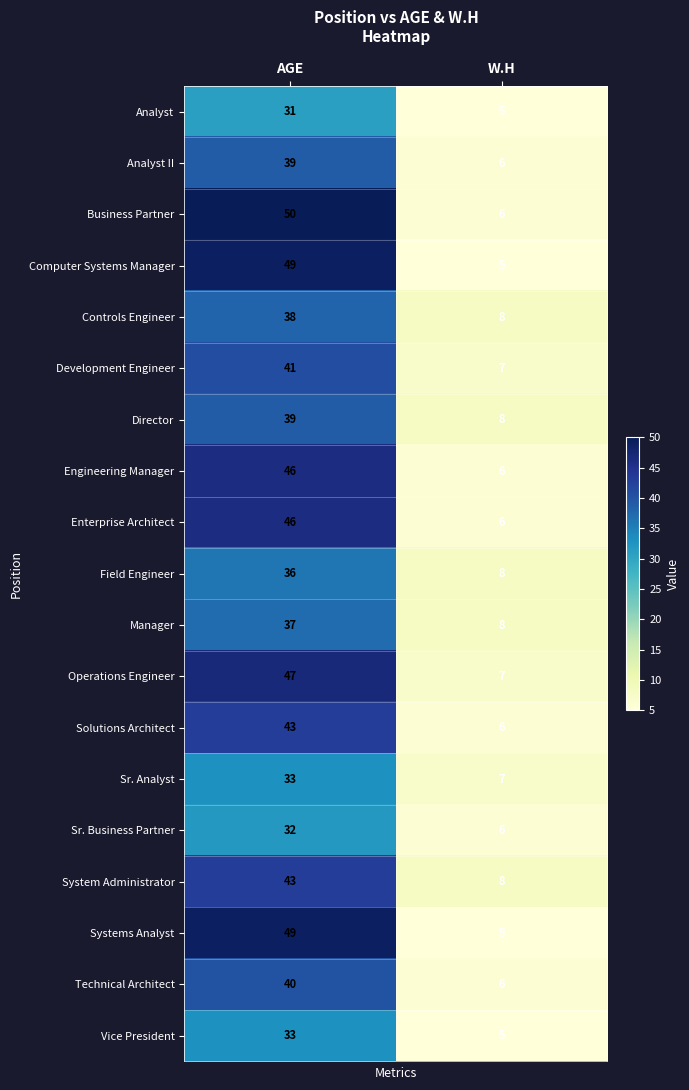

Read the Business Partner value at W.H, to the nearest 10.

10